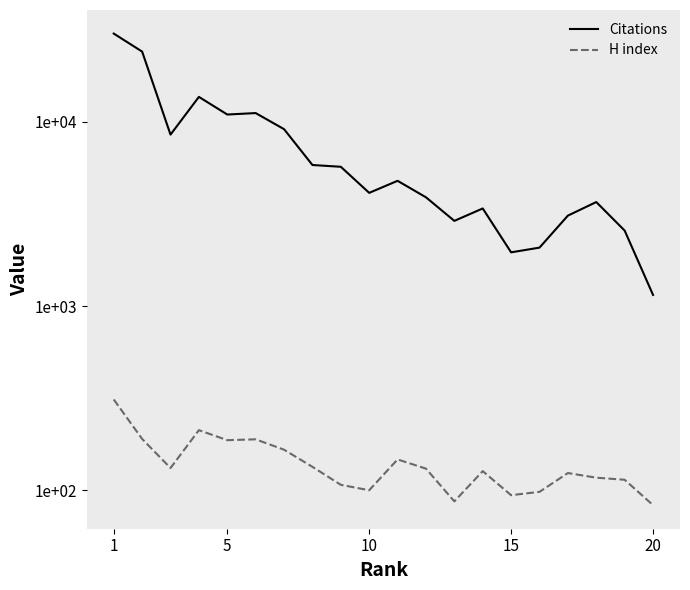

Reading right to left, transcribe all the data shown in this chart.

Citations: 1150	2570	3672	3099	2077	1958	3389	2902	3897	4789	4119	5707	5835	9135	11170	10968	13674	8533	24095	30179
H index: 83	114	117	124	98	94	127	87	131	147	100	107	134	166	189	187	212	132	190	311